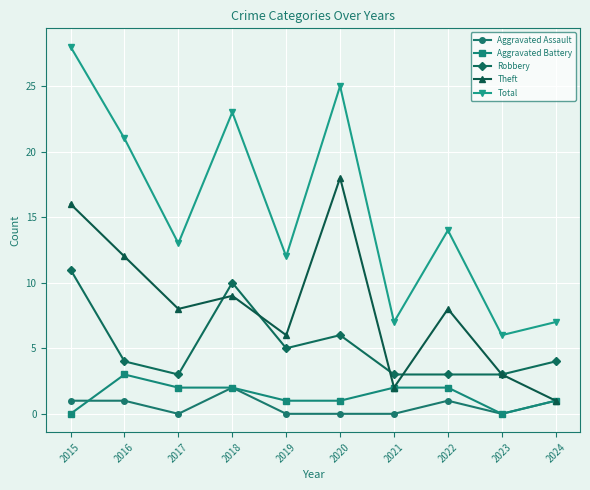

Does the chart display data point markers on the line(s)?

Yes